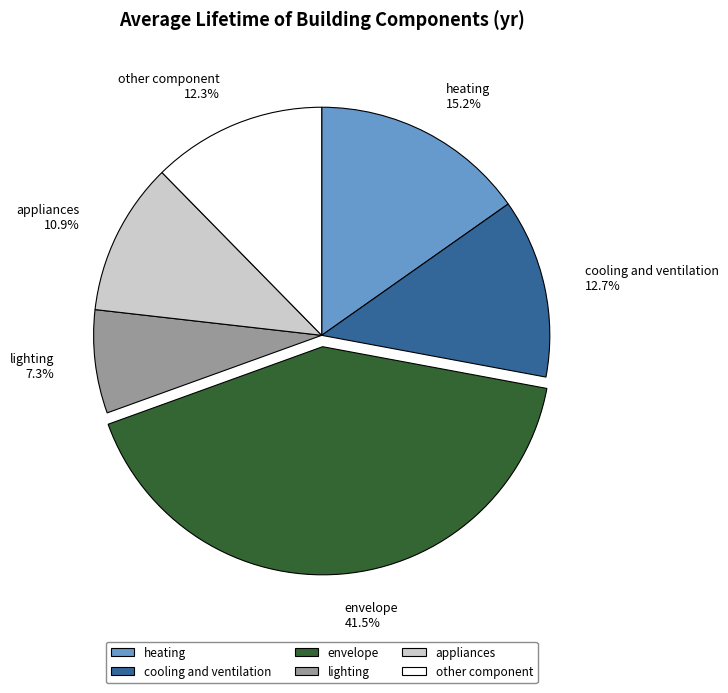

What percentage do other component and envelope together represent?

53.9%